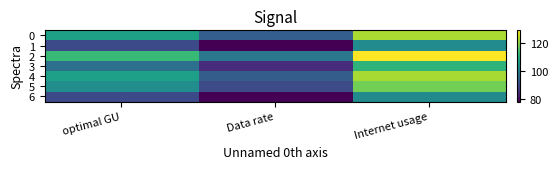

What is the difference between the 0 values at Internet usage and Data rate?

29.2